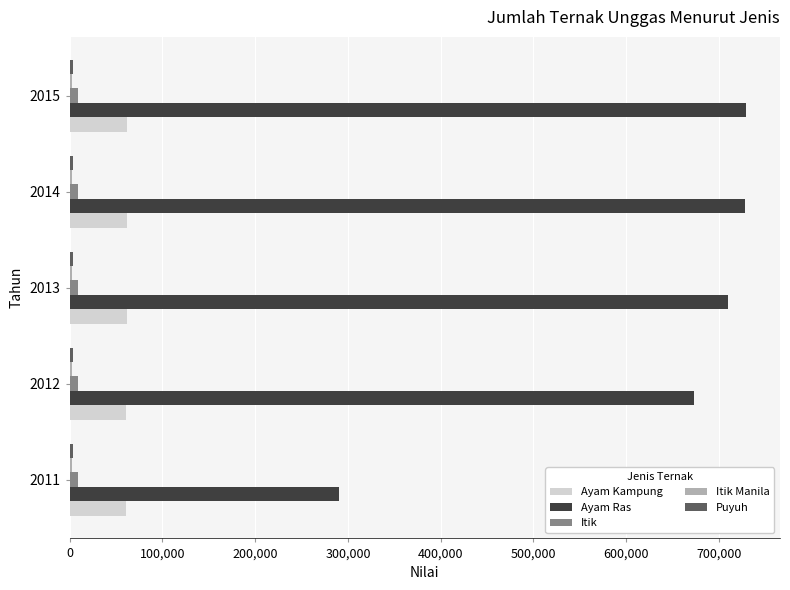

What is the greatest value displayed?

729217